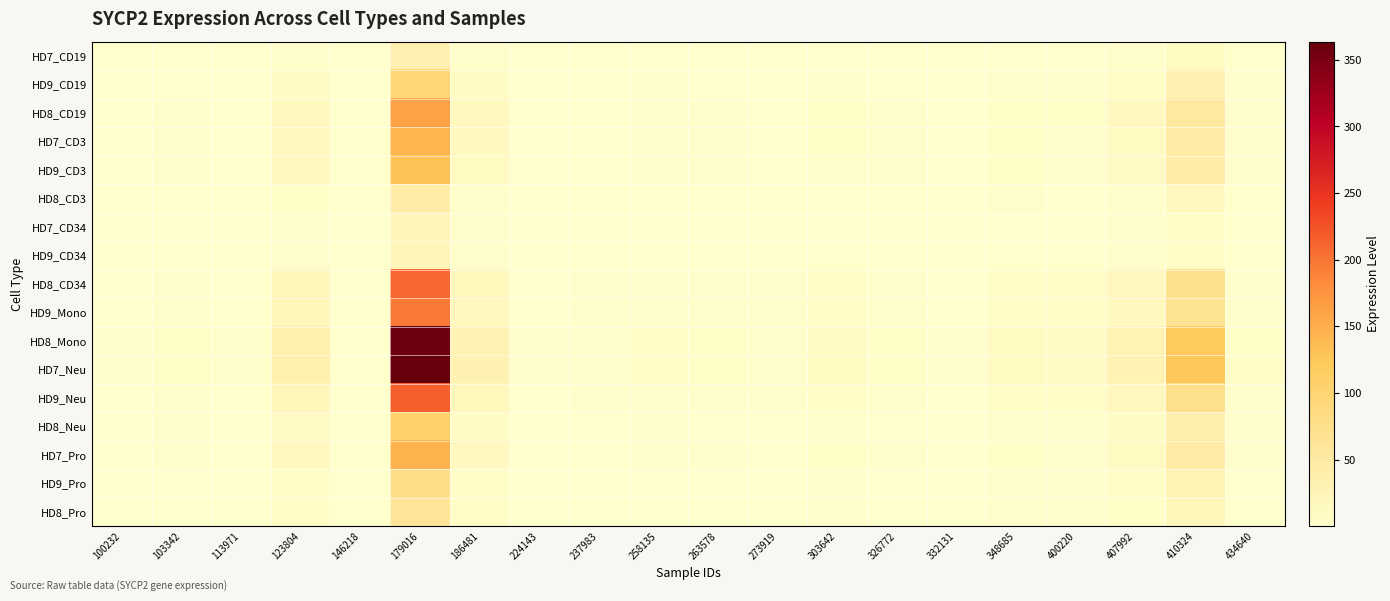

At which category does the chart reach its minimum across all series?

146218